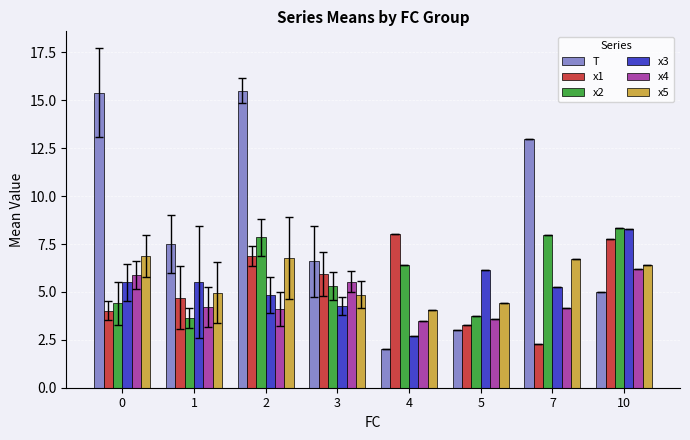

What is the difference between the x1 values at 10 and 1?

3.1